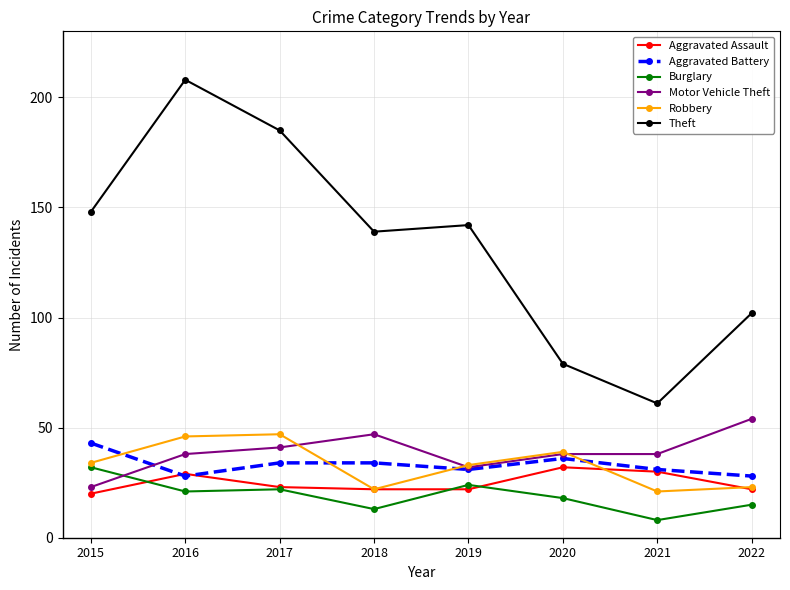

What are all the series names shown in the legend?

Aggravated Assault, Aggravated Battery, Burglary, Motor Vehicle Theft, Robbery, Theft